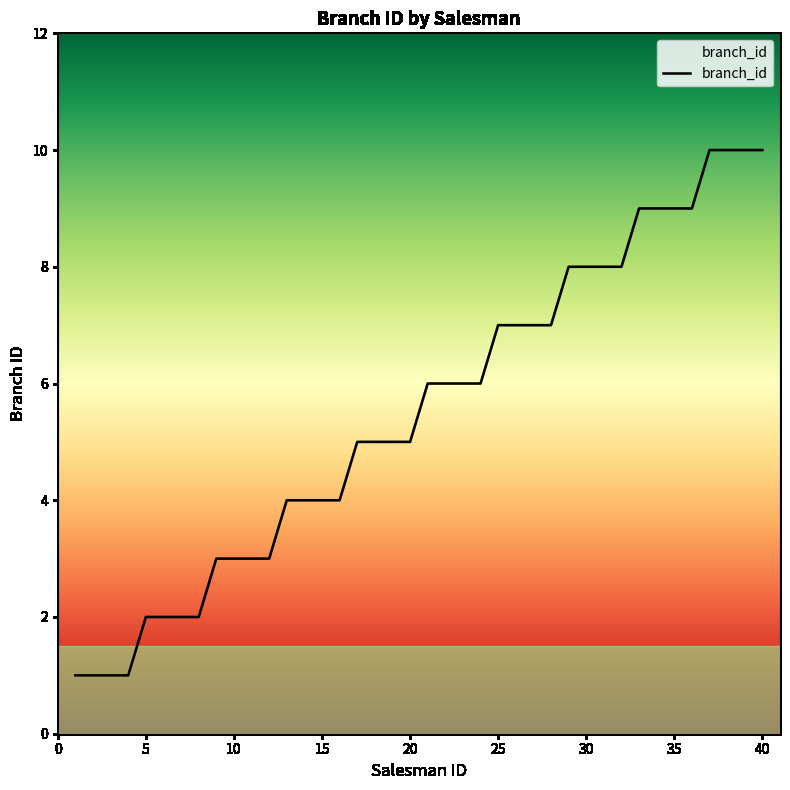

What is the smallest value displayed?

1